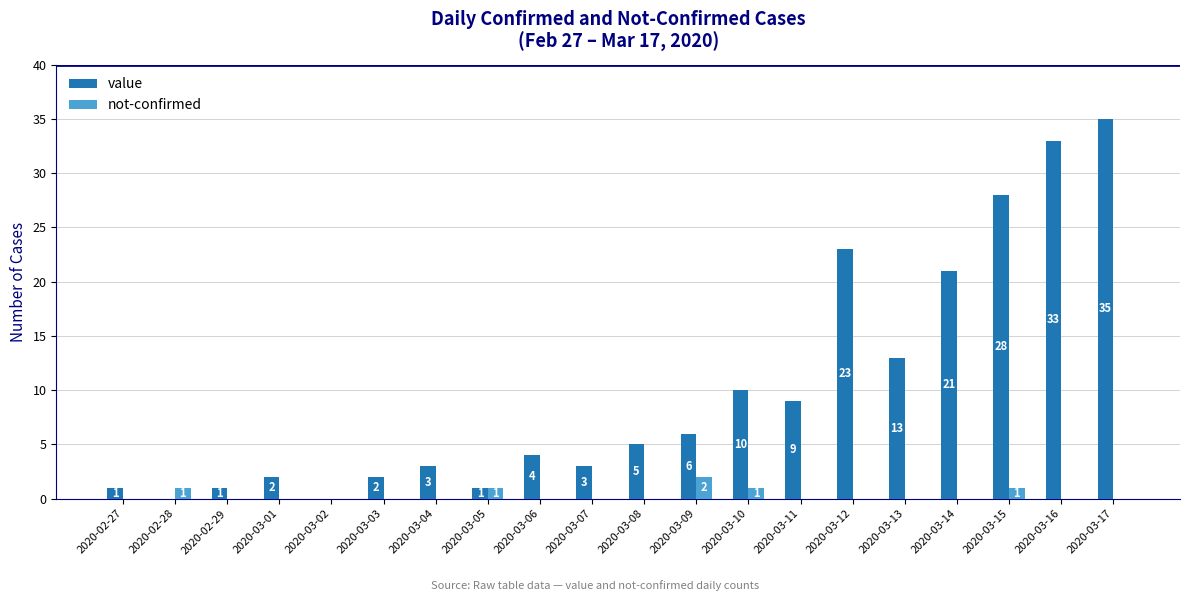

Between 2020-03-12 and 2020-03-14, which series saw the biggest shift?

value